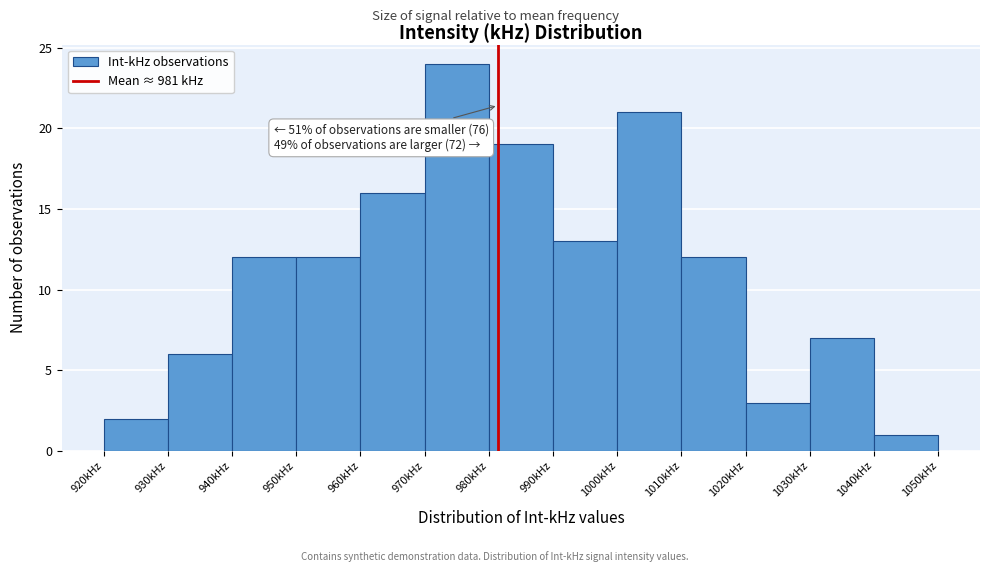

Over which range of the x-axis is the bar tallest?

970 to 980